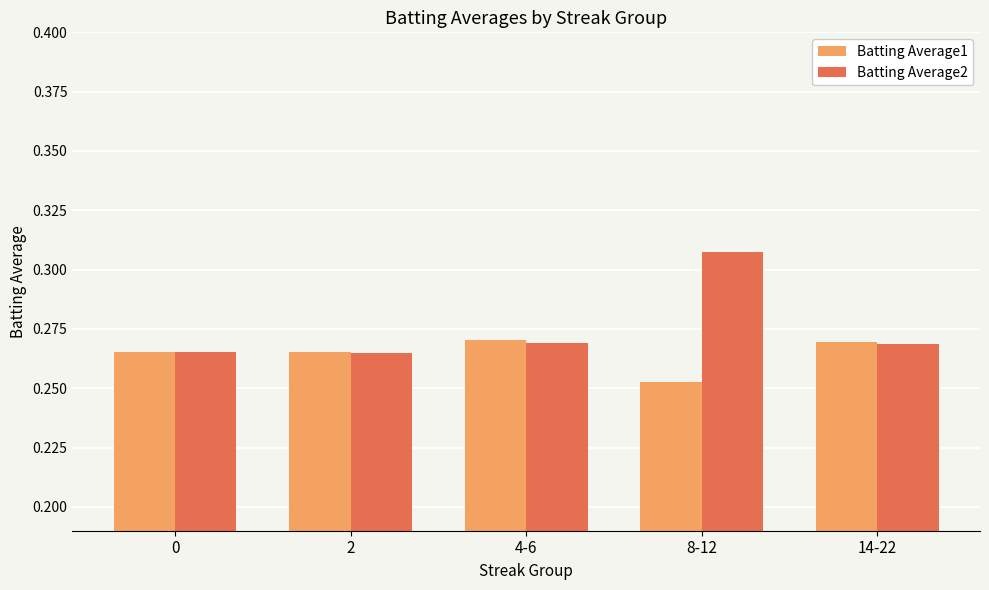

Which series changed the most between 2 and 14-22?

Batting Average1